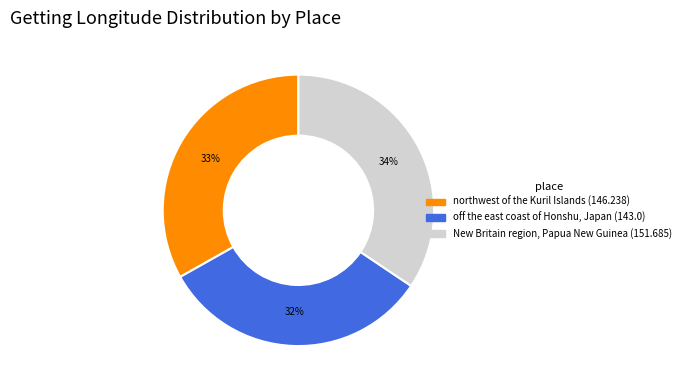

Approximately how many times larger is the value at northwest of the Kuril Islands compared to off the east coast of Honshu, Japan?

1.0